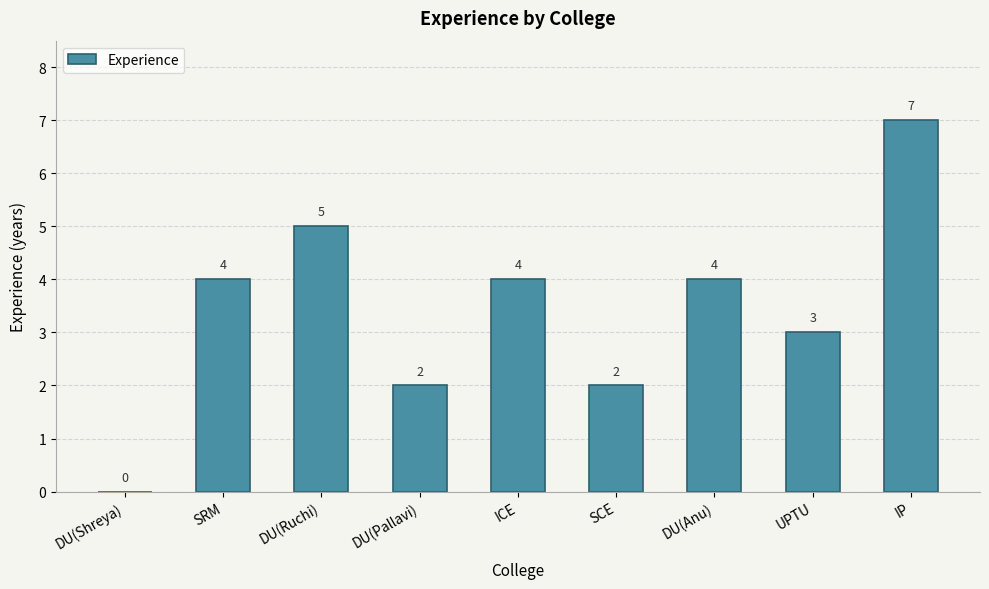

What is the sum of all values?

31